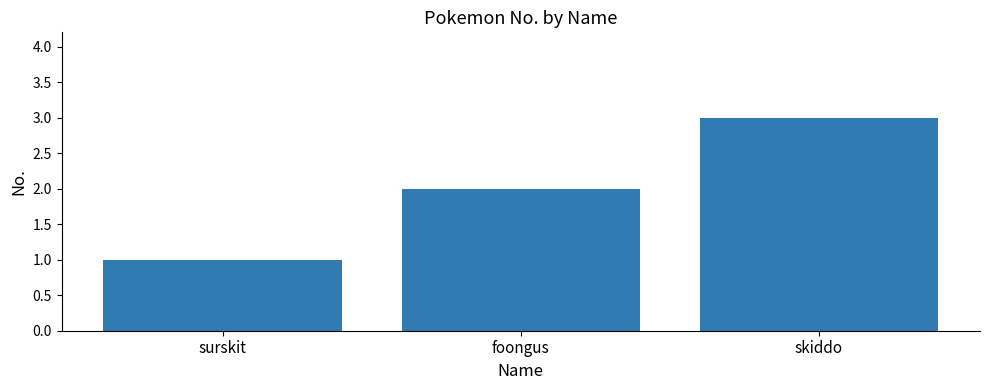

How many data points are less than 2?

1